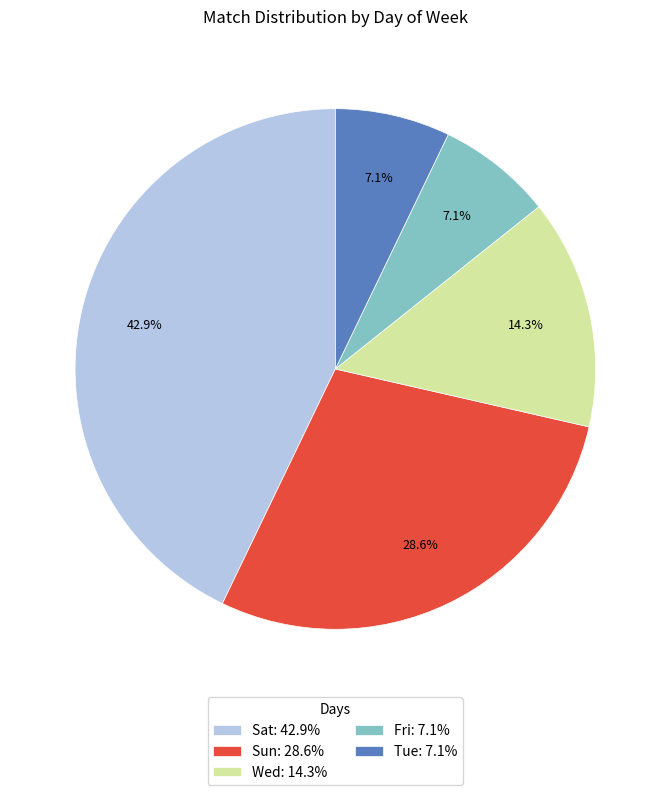

What is the total percentage of Fri and Sat?

50.0%